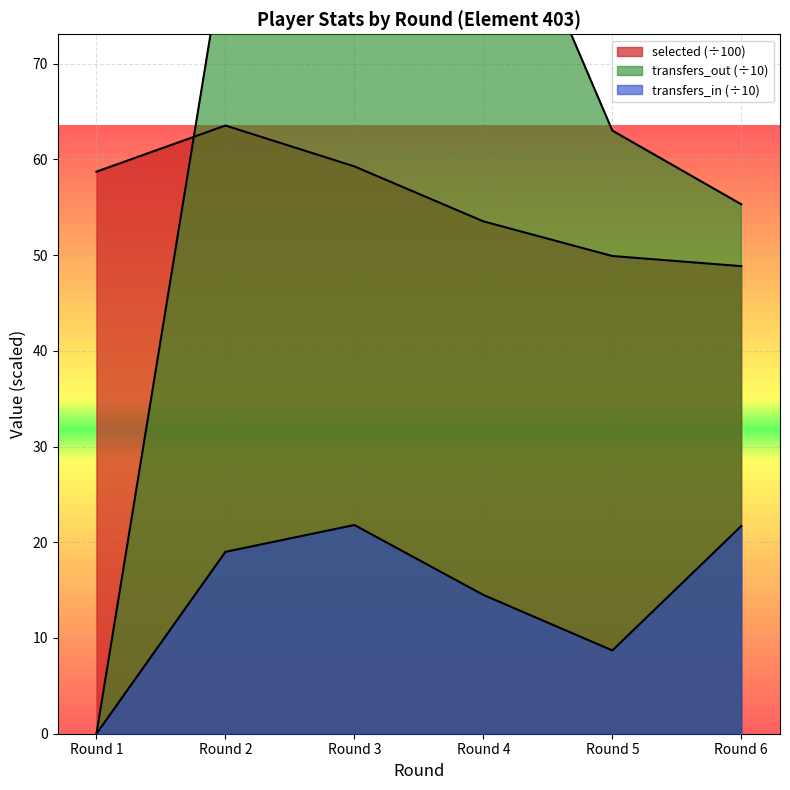

What is the sum of all transfers_in values?

85.7